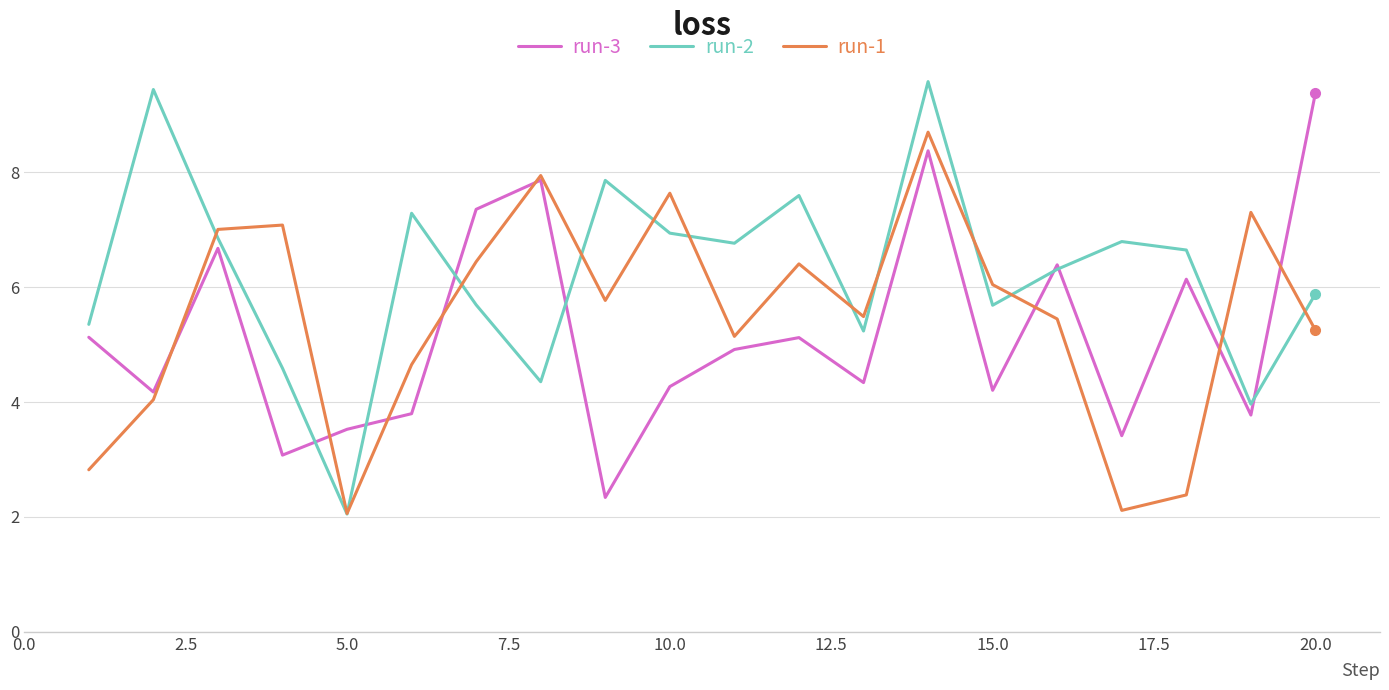

Reading left to right, what are all the values shown in this chart?

run-3: 5.1	4.2	6.7	3.1	3.5	3.8	7.4	7.9	2.3	4.3	4.9	5.1	4.3	8.4	4.2	6.4	3.4	6.1	3.8	9.4
run-2: 5.4	9.4	6.9	4.6	2.1	7.3	5.7	4.4	7.9	6.9	6.8	7.6	5.2	9.6	5.7	6.3	6.8	6.6	4.0	5.9
run-1: 2.8	4.0	7.0	7.1	2.1	4.7	6.4	7.9	5.8	7.6	5.1	6.4	5.5	8.7	6.0	5.4	2.1	2.4	7.3	5.3